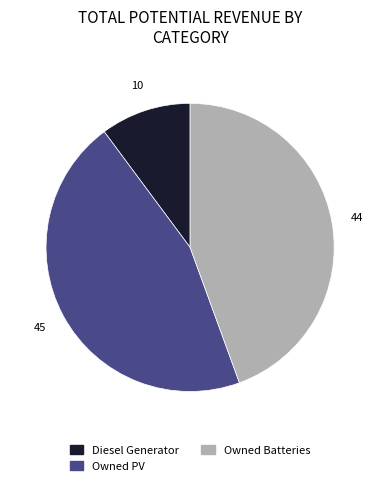

Is there any slice that represents more than half of the pie?

No